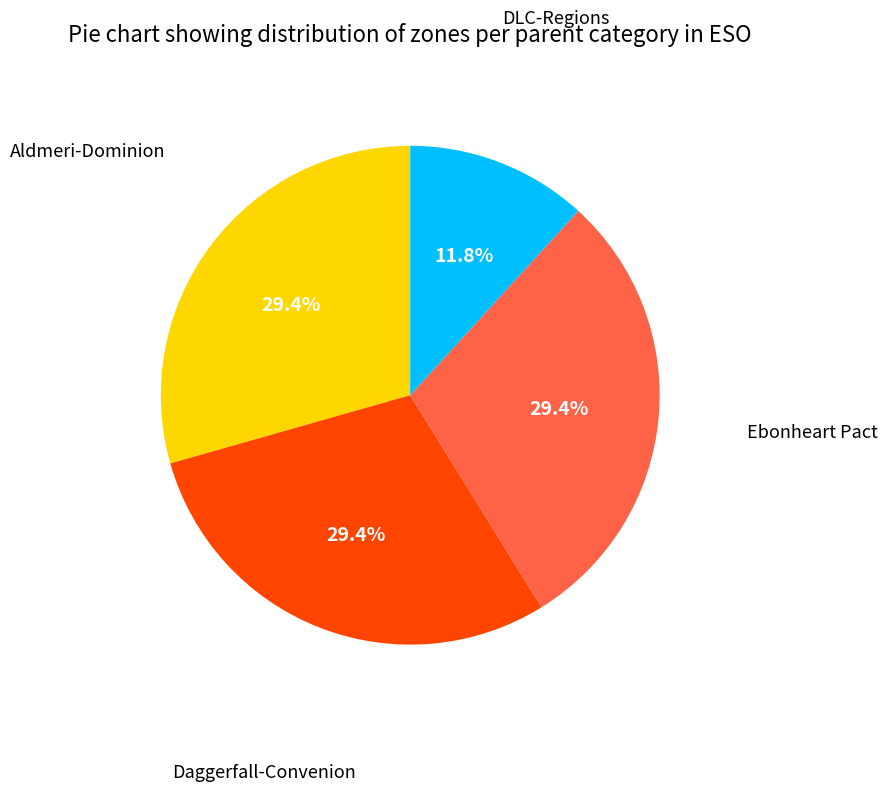

Combined, what portion of the pie is Aldmeri-Dominion and DLC-Regions?

41.2%